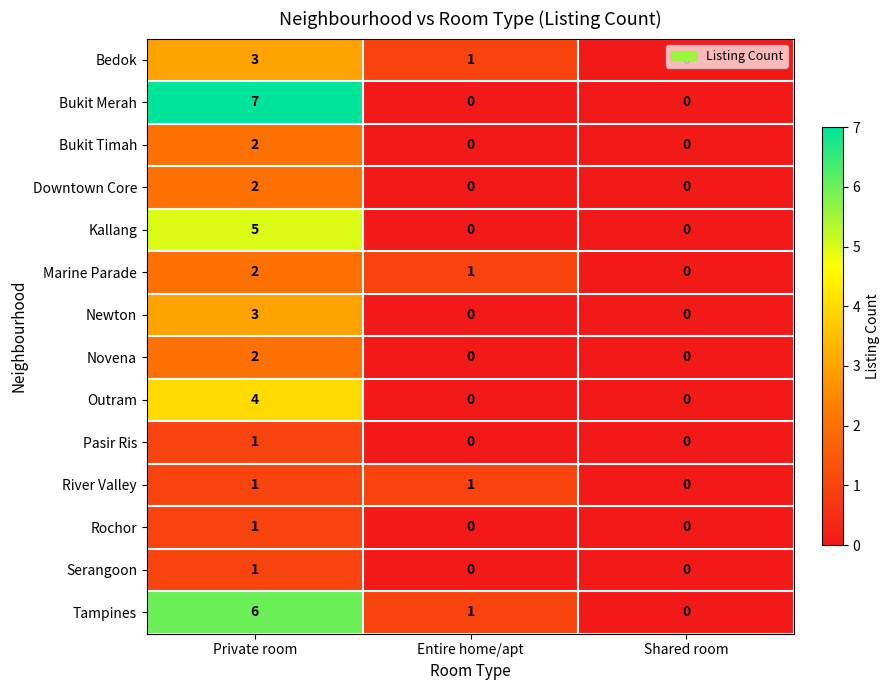

What is the total value across all series at Private room?

40